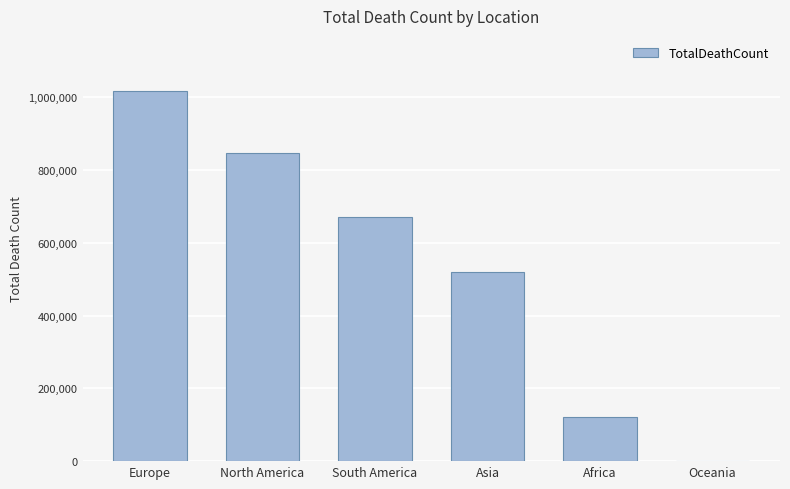

The chart shows a value of 847942 at North America. True or false?

True